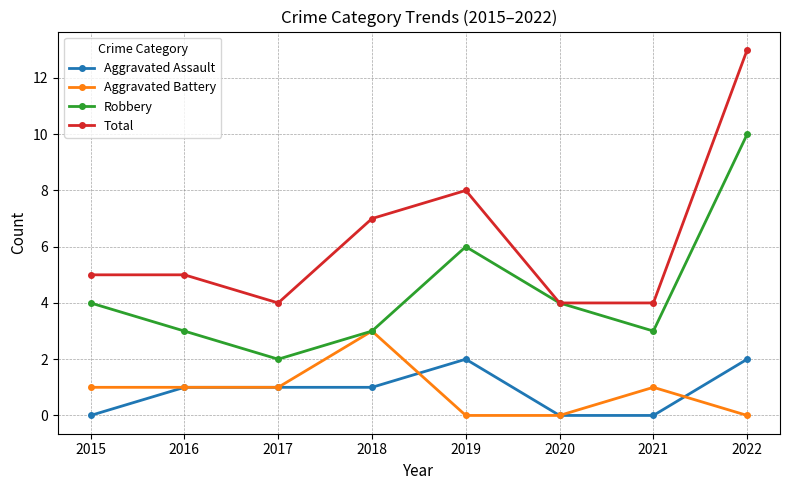

What is the difference between the maximum and minimum values in the Aggravated Battery series?

3